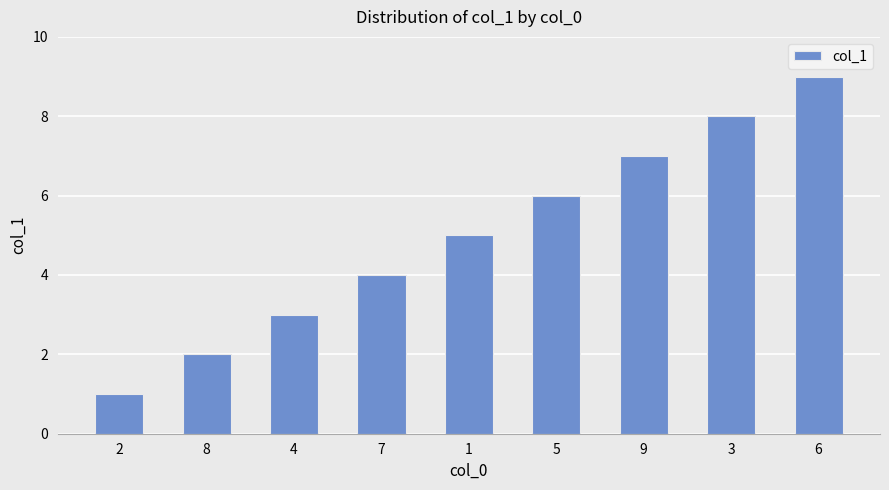

Rank the categories by value from highest to lowest.

6, 3, 9, 5, 1, 7, 4, 8, 2